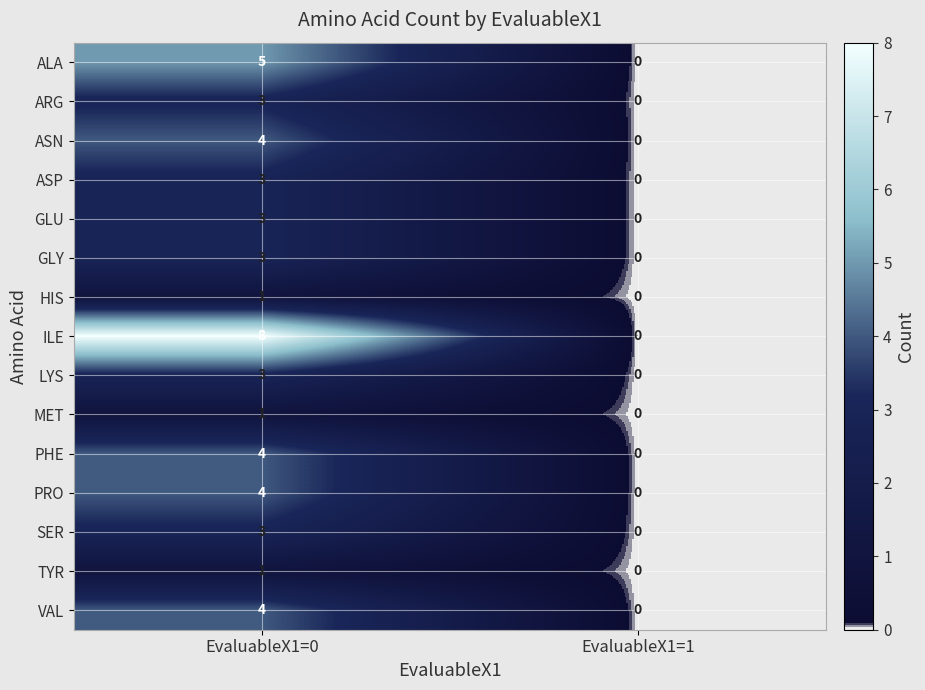

Reading left to right, what are all the values shown in this chart?

ALA: 5	0
ARG: 3	0
ASN: 4	0
ASP: 3	0
GLU: 3	0
GLY: 3	0
HIS: 1	0
ILE: 8	0
LYS: 3	0
MET: 1	0
PHE: 4	0
PRO: 4	0
SER: 3	0
TYR: 1	0
VAL: 4	0